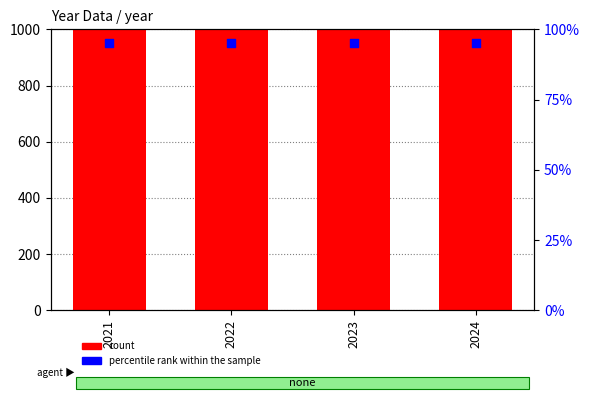

Which series reaches the minimum Y coordinate?

percentile rank within the sample